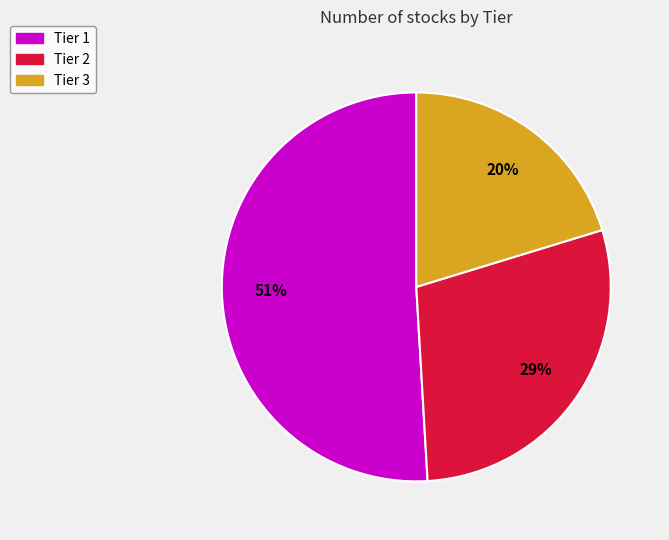

Which slice is the smallest?

Tier 3